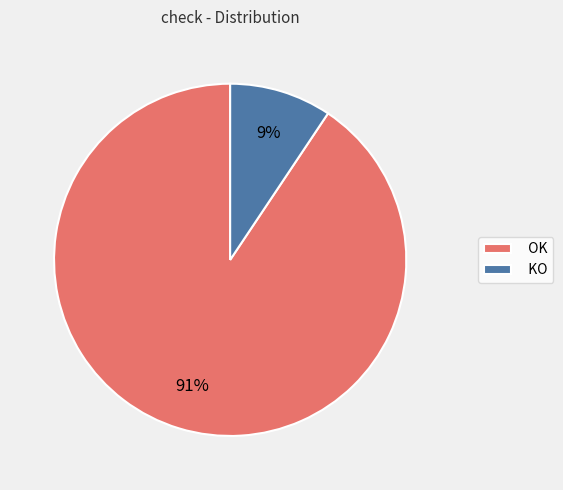

Which has a higher value, OK or KO?

OK